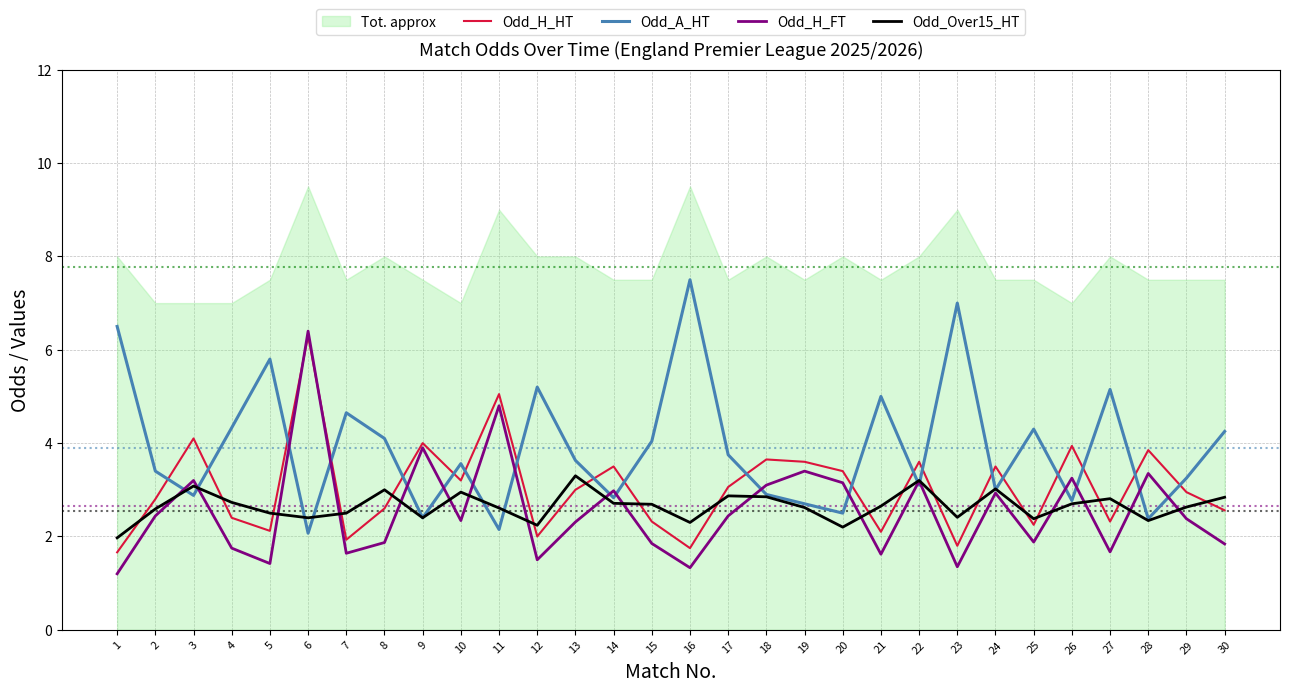

What is the value of the Odd_H_FT point at the 20th from the left?

3.1